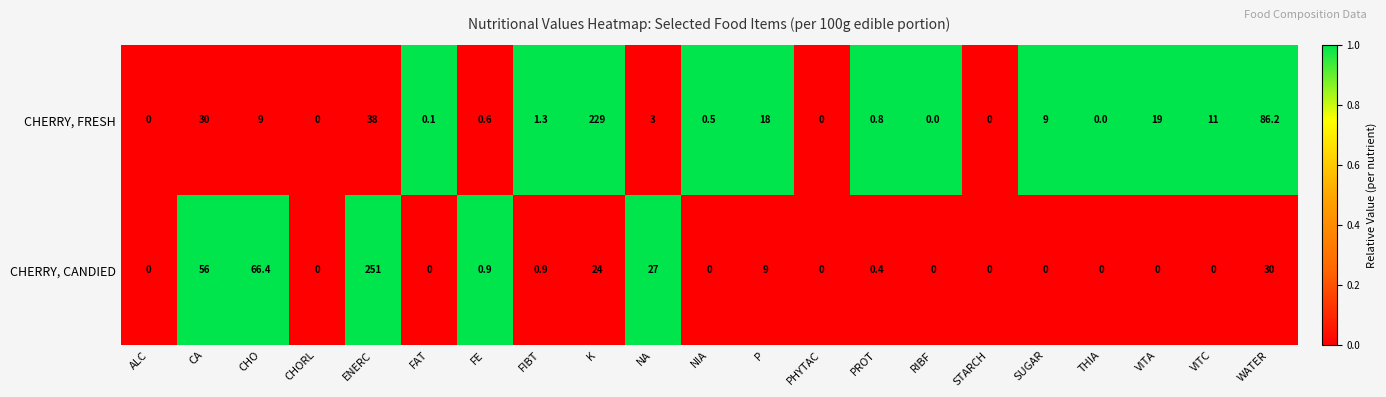

What is the difference between the highest and lowest values at FE?

0.3